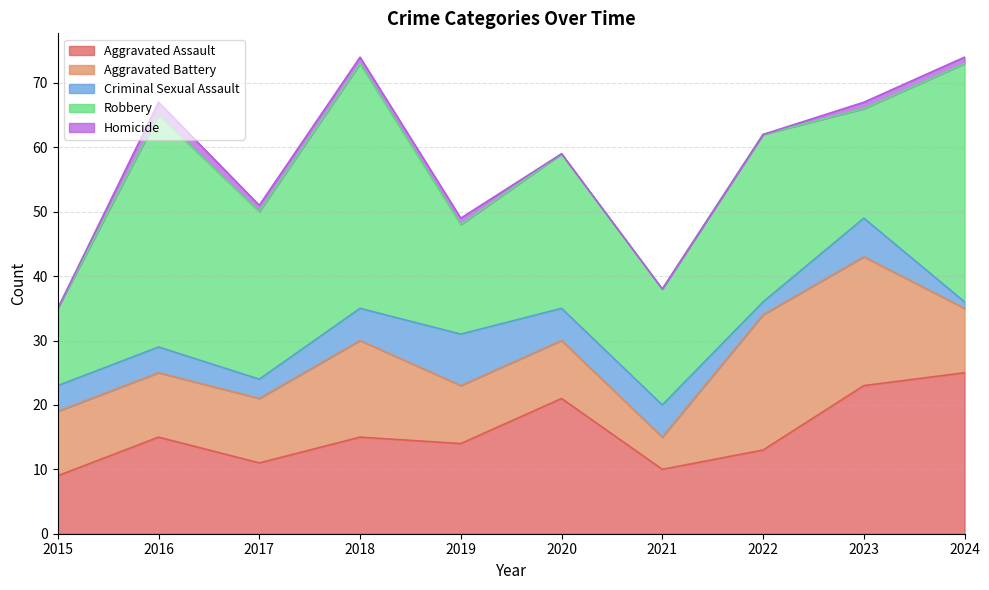

Does the chart display data point markers on the line(s)?

No